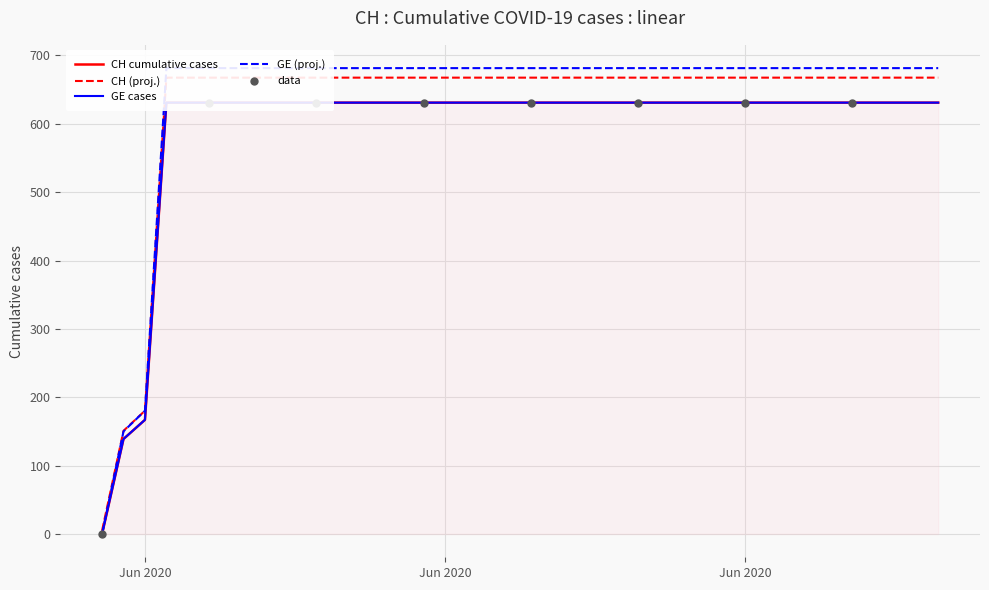

Between 2020-06-08 and 2020-06-20, which is larger?

2020-06-08